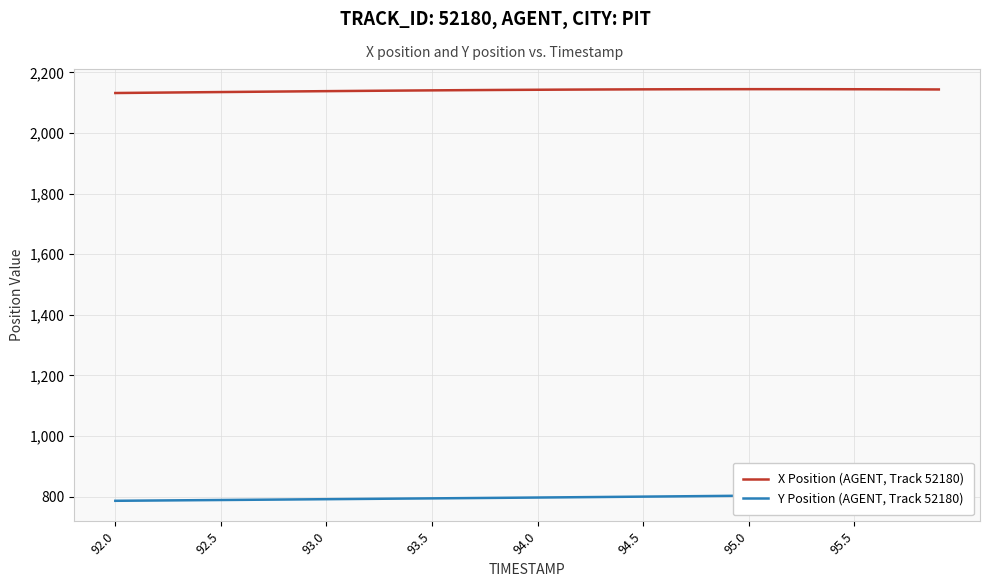

What is the value of the X Position (AGENT, Track 52180) point at the 23rd from the left?

2143.5